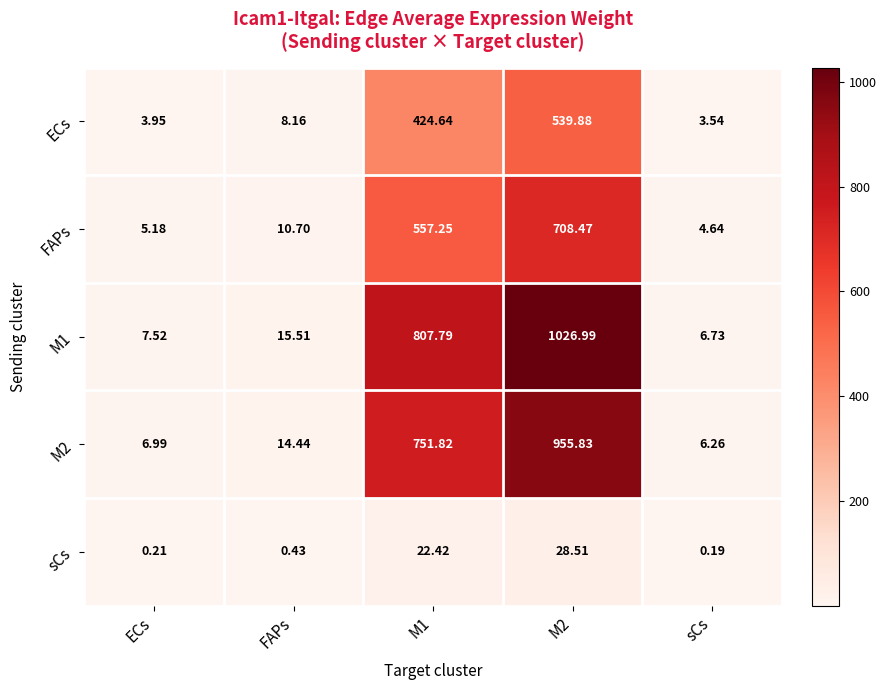

Which label corresponds to the smallest value in the chart?

sCs